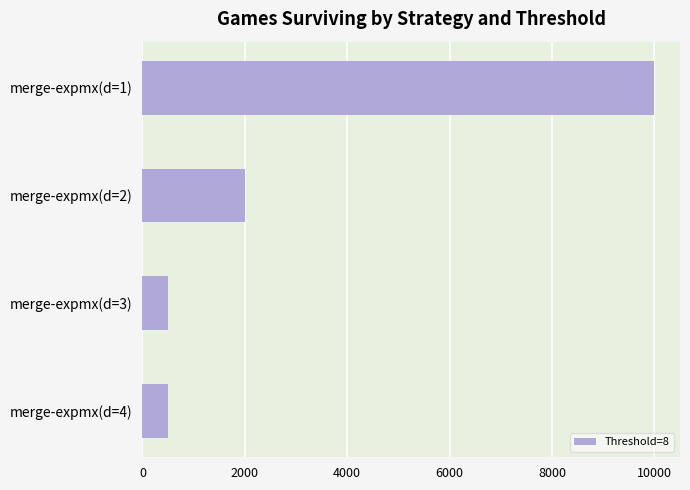

What is the sum of all values?

13000